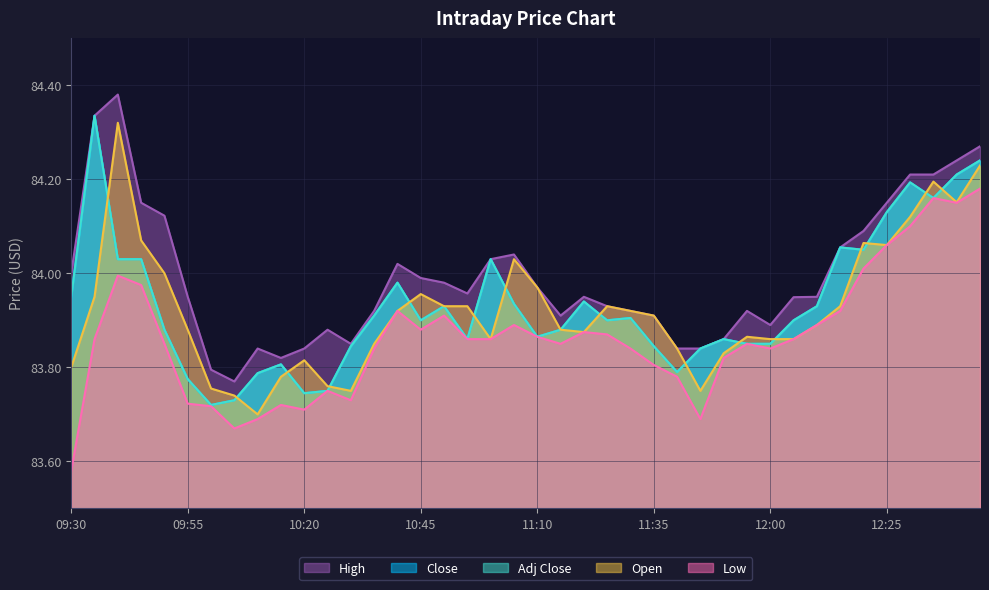

At 12:15, list the series in order from smallest to largest.

Low, Open, Close, High, Adj Close